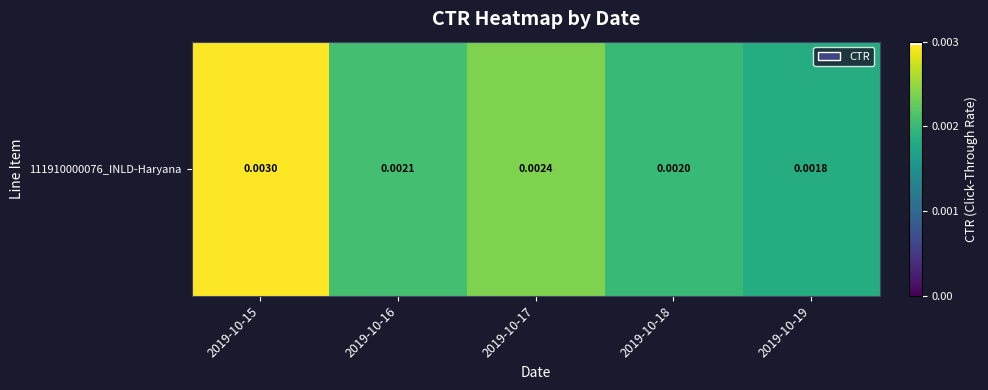

The value at 2019-10-19 is 0.0. True or false?

True